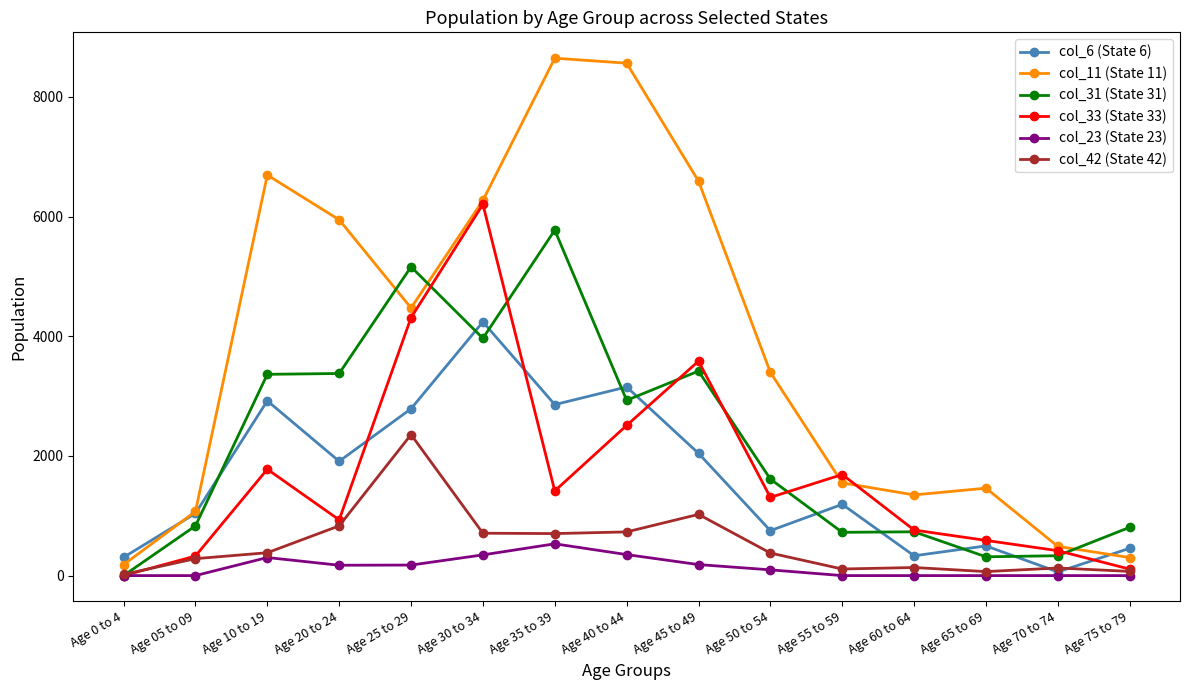

At which label is col_31 (State 31) closest to 2886?

Age 40 to 44